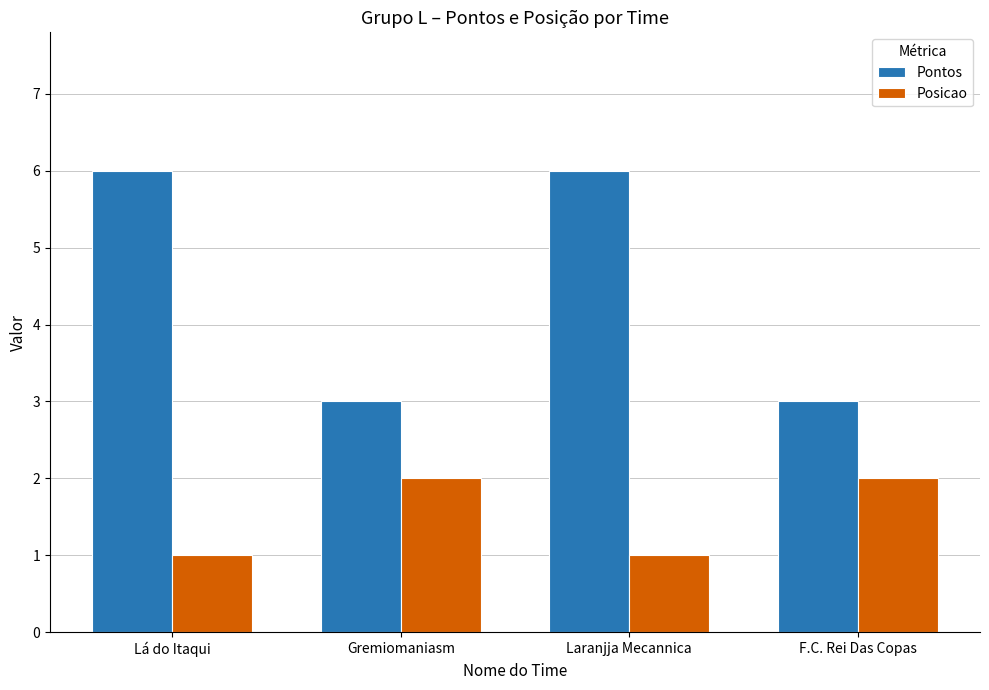

List the series in order of their peak value, lowest first.

Posicao, Pontos